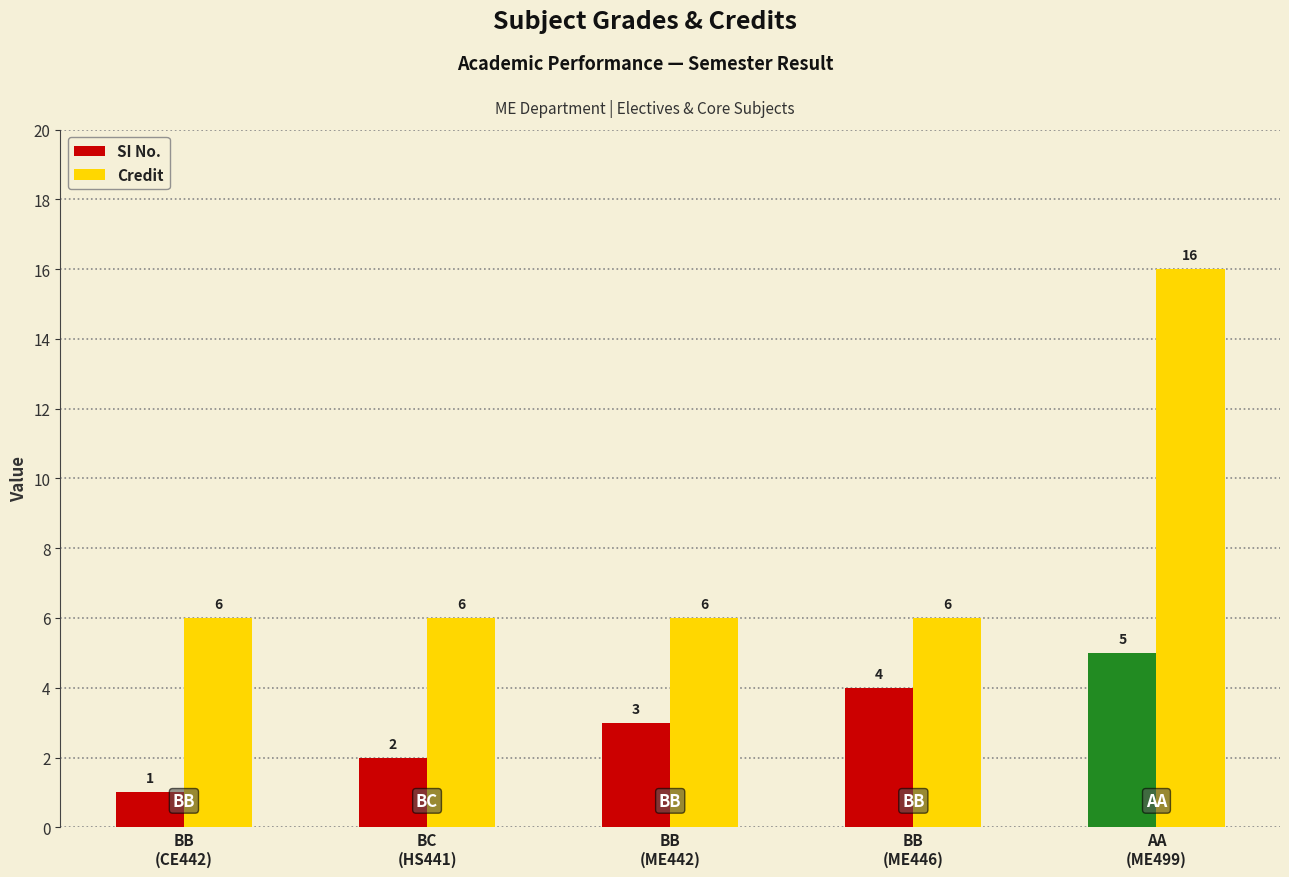

List the labels in order of SI No. value, largest first.

AA
(ME499), BB
(ME446), BB
(ME442), BC
(HS441), BB
(CE442)